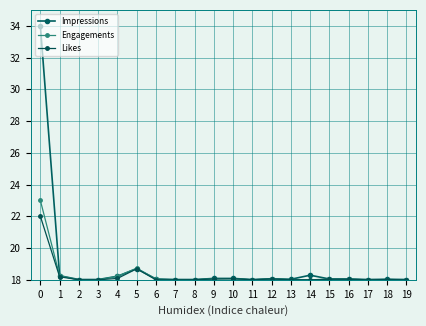

Which series has the largest total across all categories?

Impressions